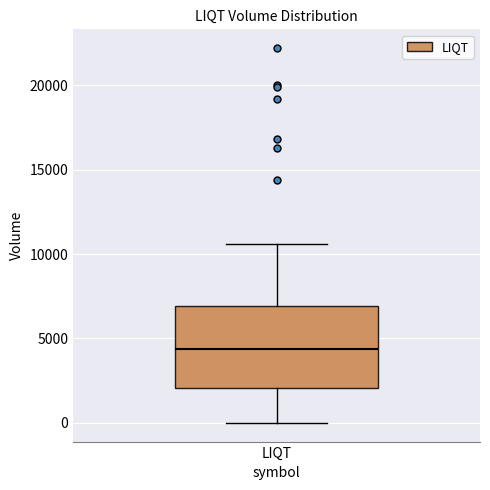

Where does the median line of the box for LIQT sit on the y-axis? The values are not printed on the chart, so give them approximately, as read against the axis.

4500